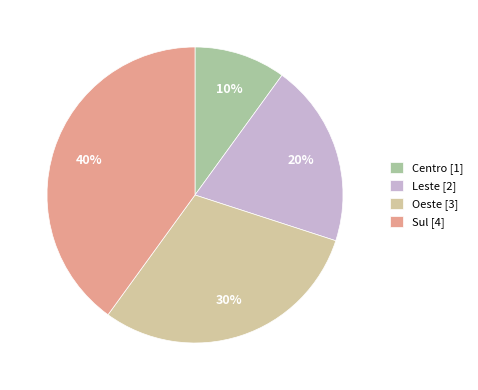

Rank the categories by value from highest to lowest.

Sul, Oeste, Leste, Centro